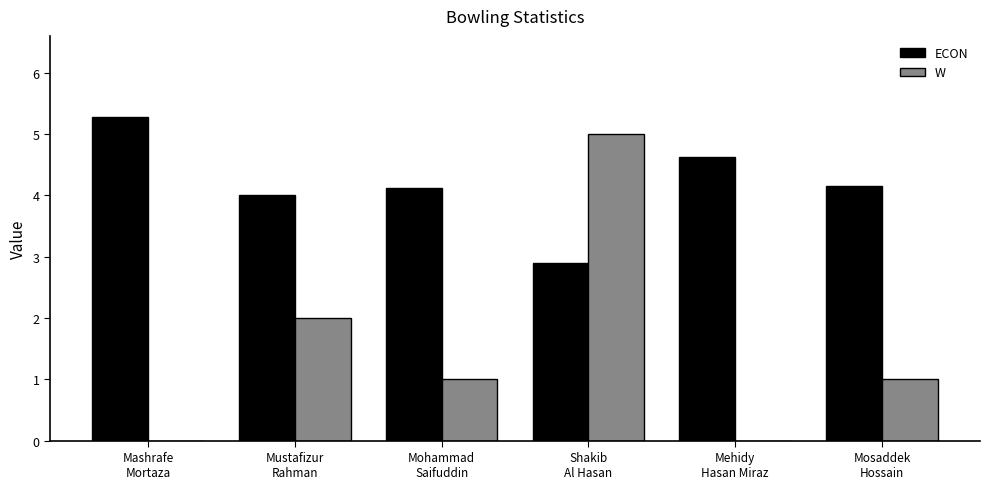

Which series has the largest total across all categories?

ECON